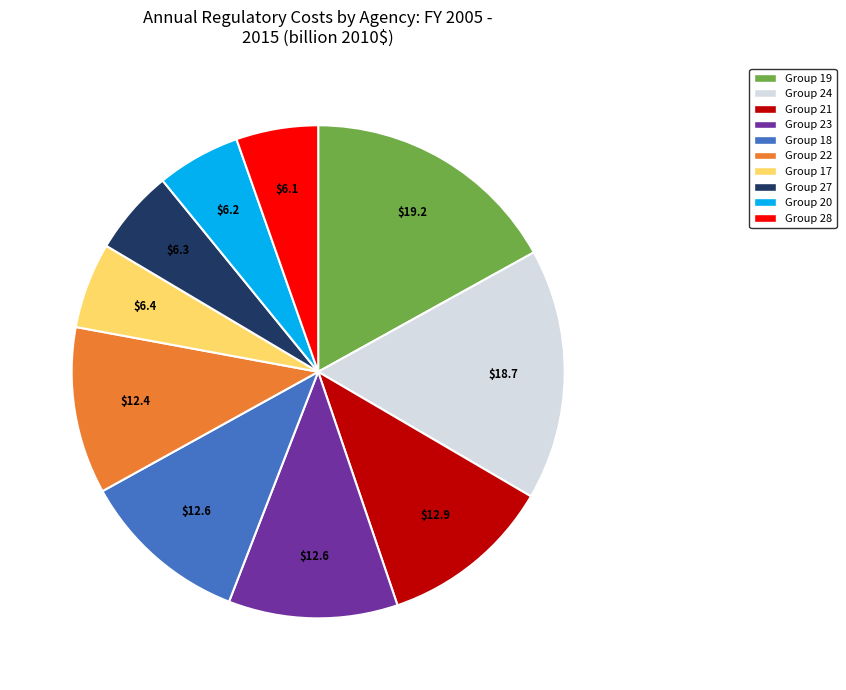

Is there any slice that represents more than half of the pie?

No